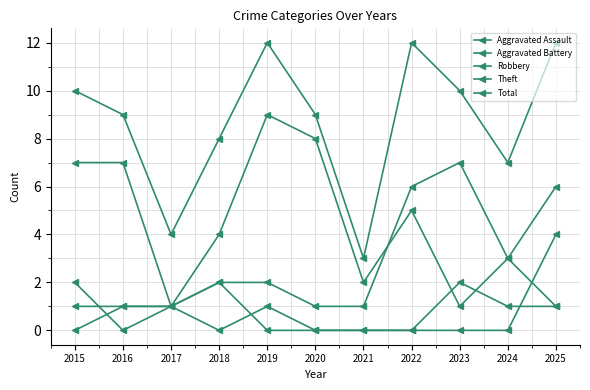

Count the number of data series in this chart.

5